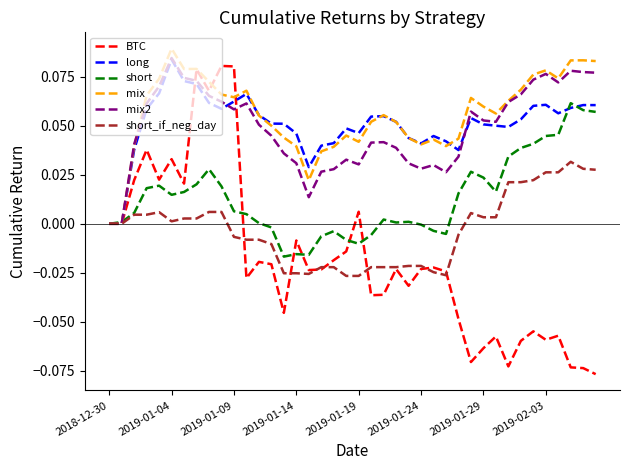

How many lines are shown in the chart?

6